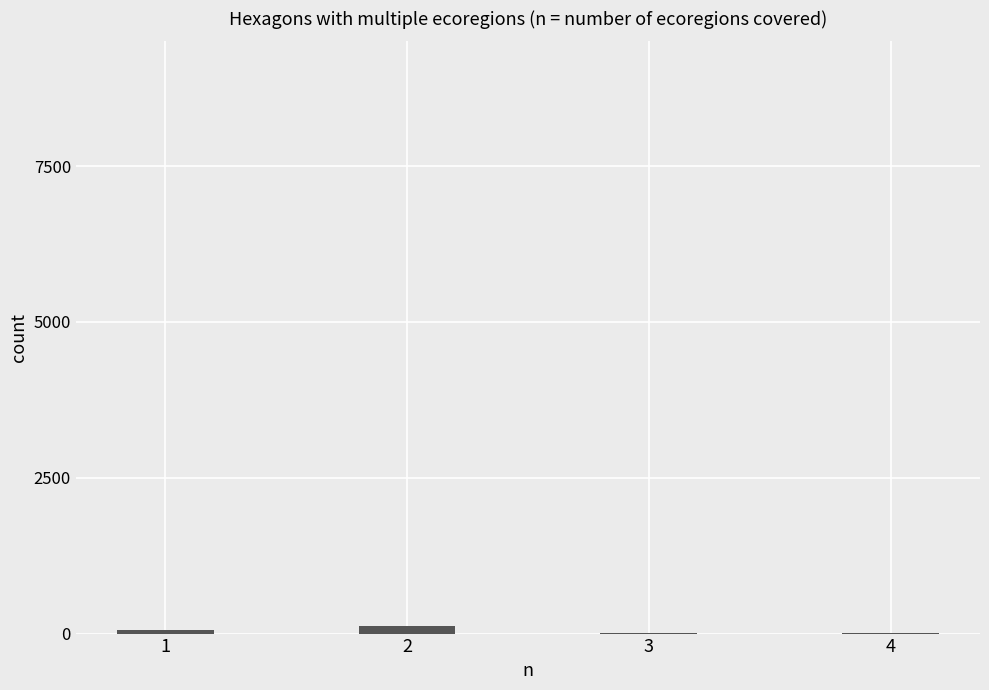

What is the sum of all values?

196